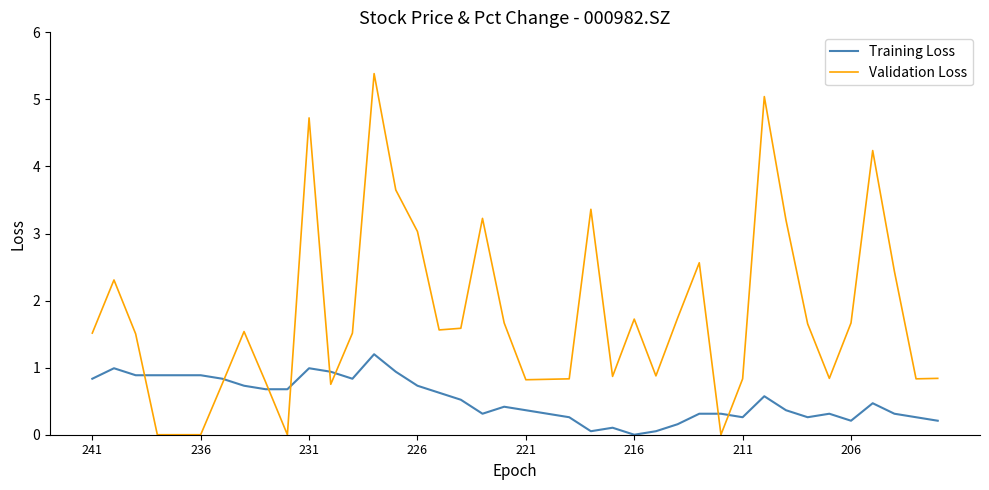

What is the difference between the maximum and minimum values in the Training Loss series?

1.2